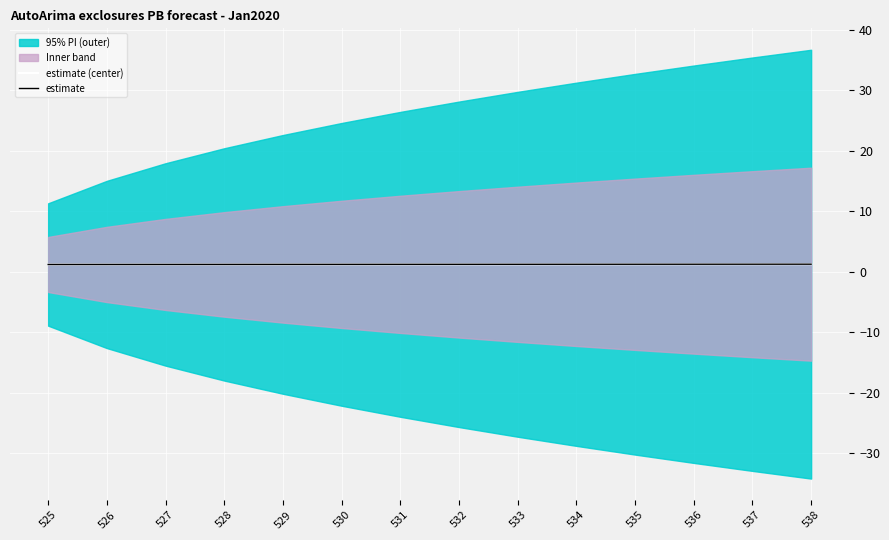

Is this an area chart (filled region under the line)?

No